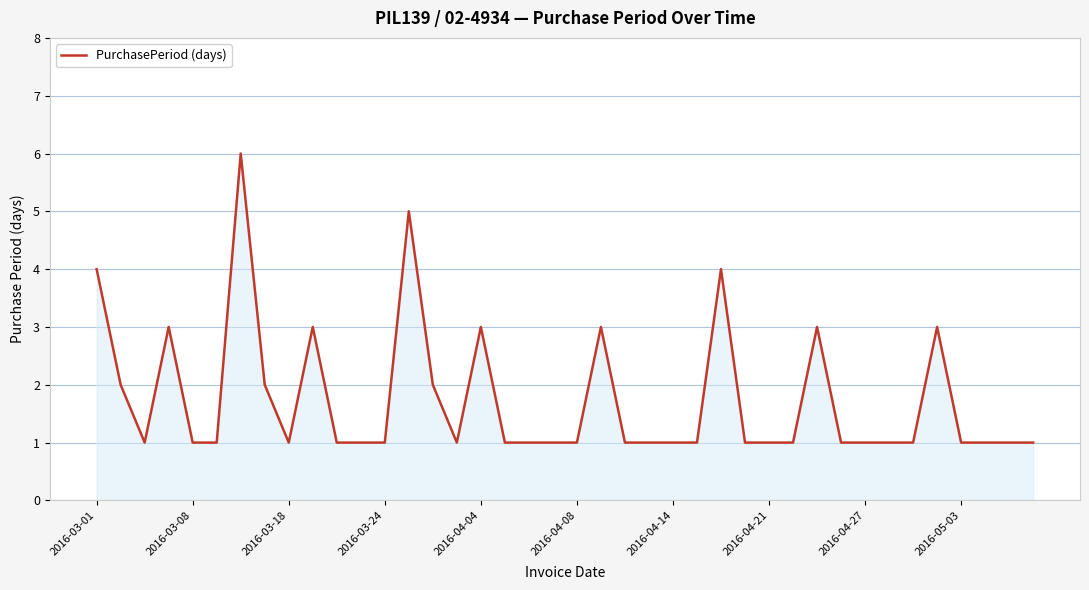

What is the greatest value displayed?

6